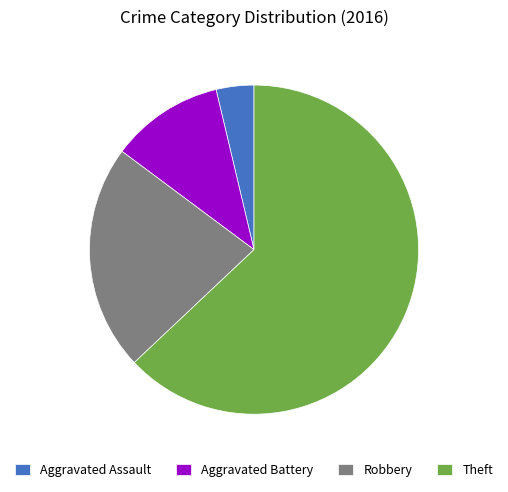

True or false: Theft accounts for 63% of the total.

True